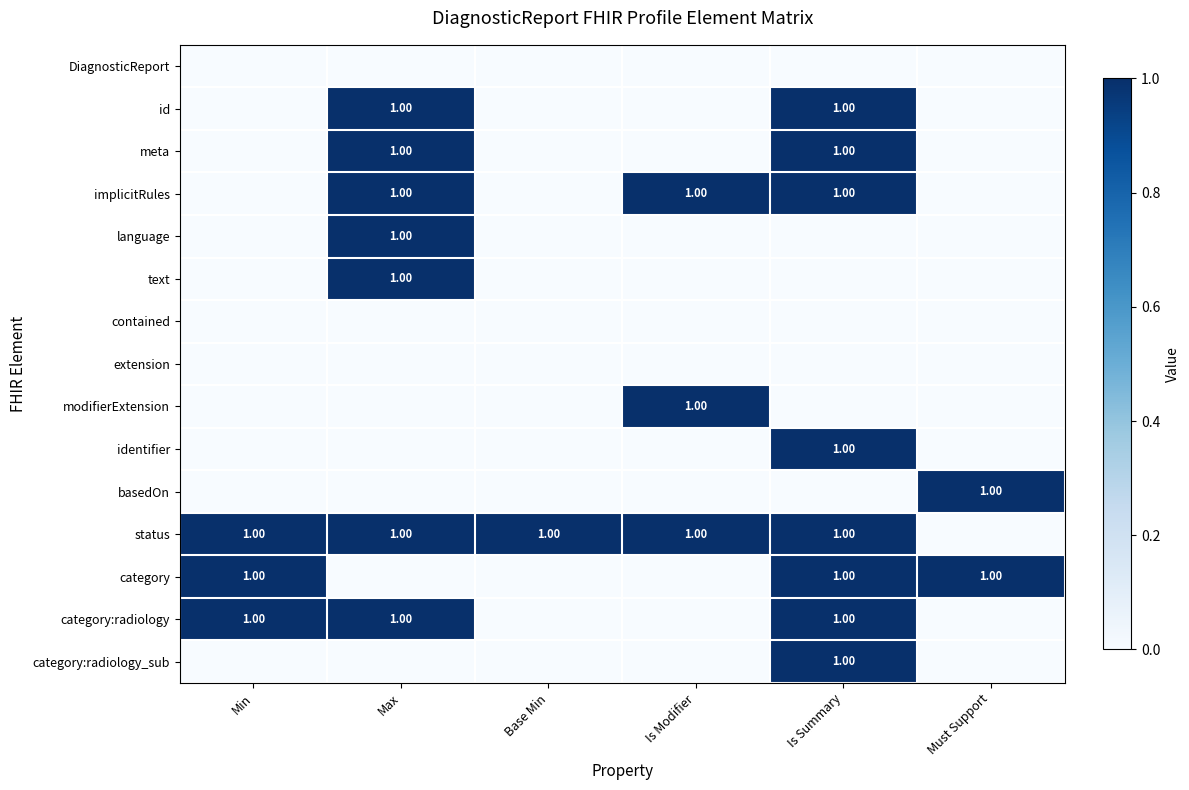

Rank the series by their maximum value, from lowest to highest.

DiagnosticReport, contained, extension, id, meta, implicitRules, language, text, modifierExtension, identifier, basedOn, status, category, category:radiology, category:radiology_sub